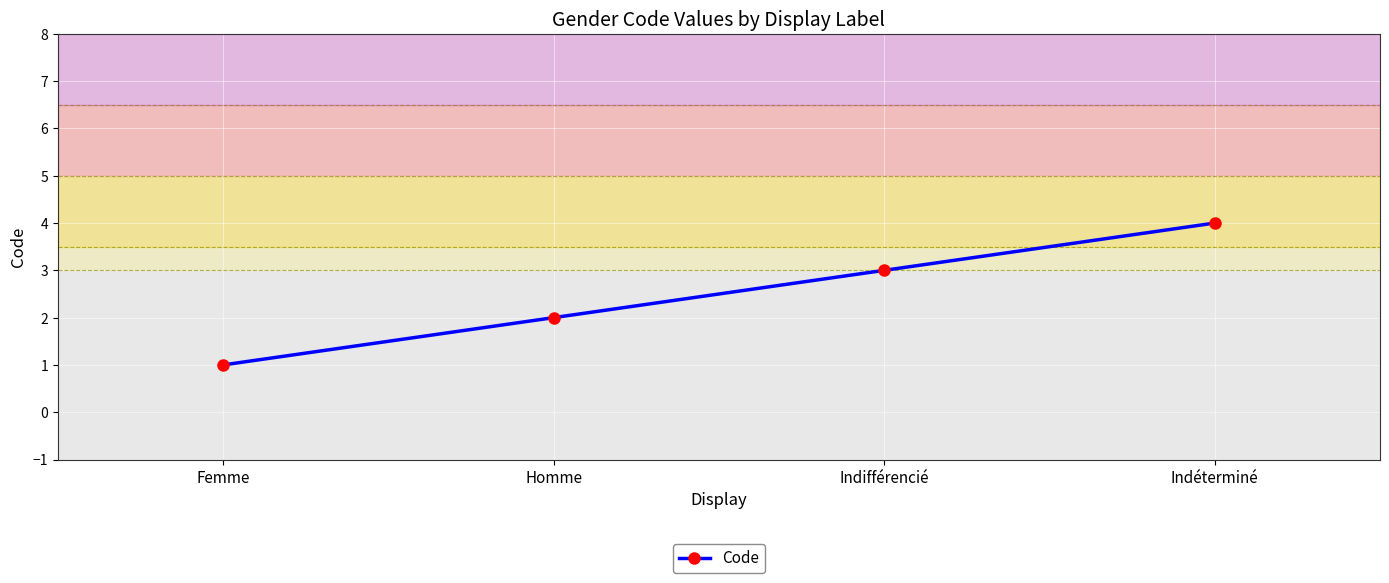

Does the chart have visible grid lines?

Yes